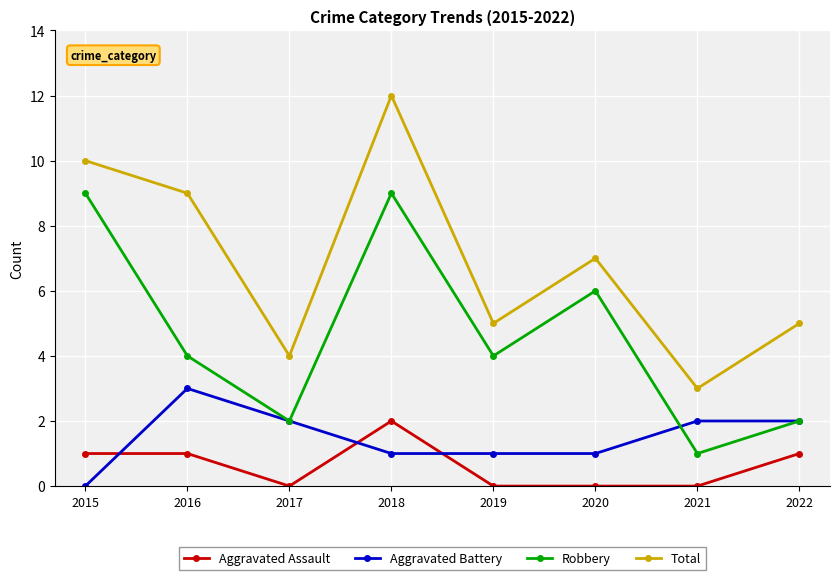

How many data points in Aggravated Battery are less than 2?

4